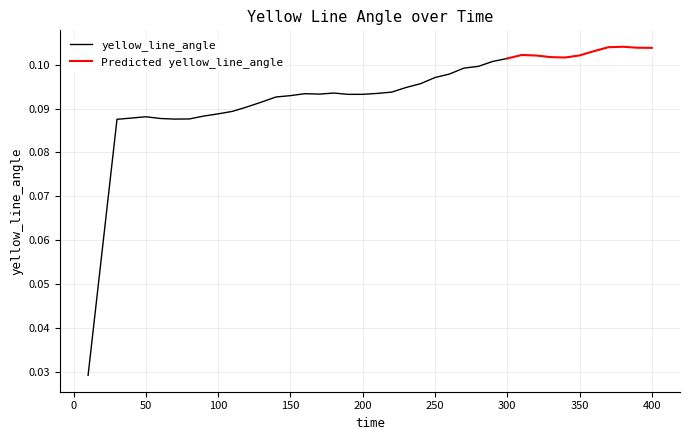

Reading right to left, transcribe all the data shown in this chart.

0.1	0.1	0.1	0.1	0.1	0.1	0.1	0.1	0.1	0.1	0.1	0.1	0.1	0.1	0.1	0.1	0.1	0.1	0.1	0.1	0.1	0.1	0.1	0.1	0.1	0.1	0.1	0.1	0.1	0.1	0.1	0.1	0.1	0.1	0.1	0.1	0.1	0.1	0.1	0.0